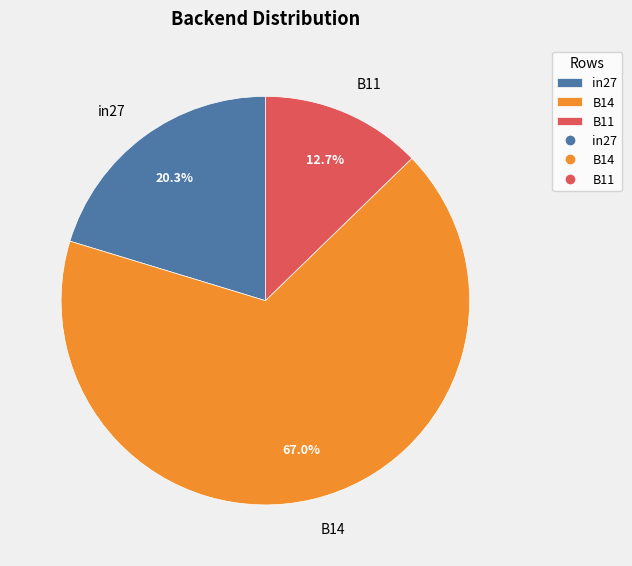

What is the majority slice?

B14